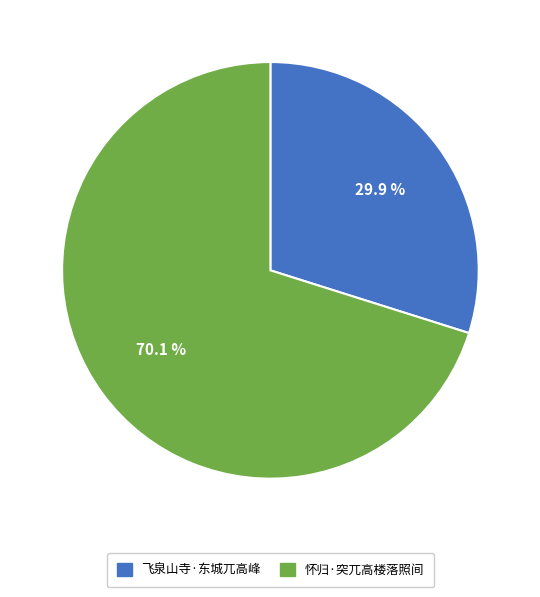

How many slices are in this pie chart?

2